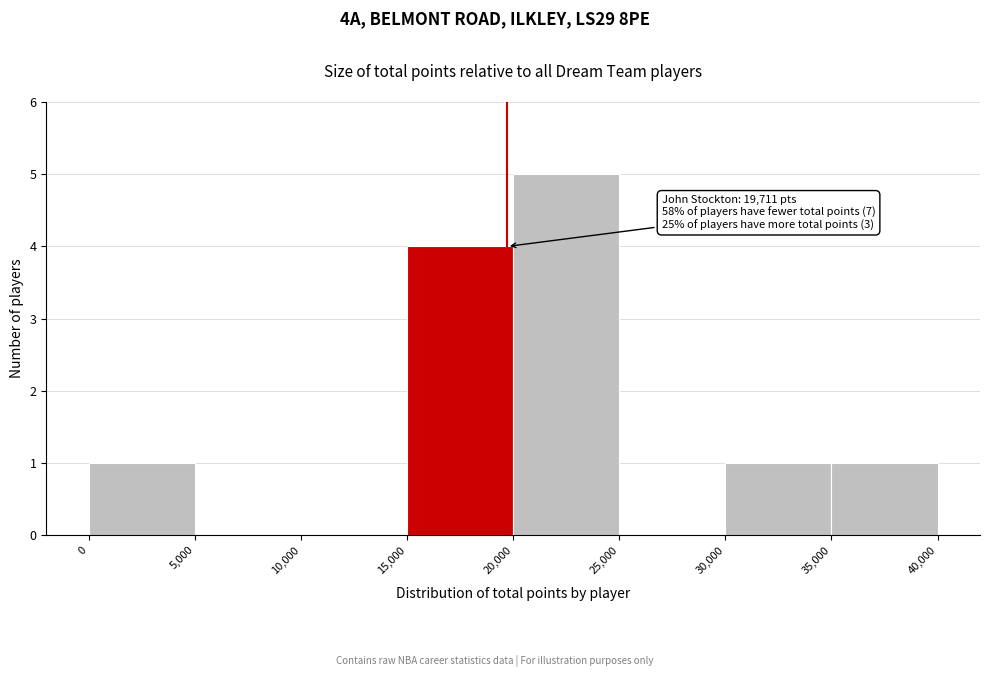

Which range on the x-axis has the tallest bar?

20,000 to 25,000